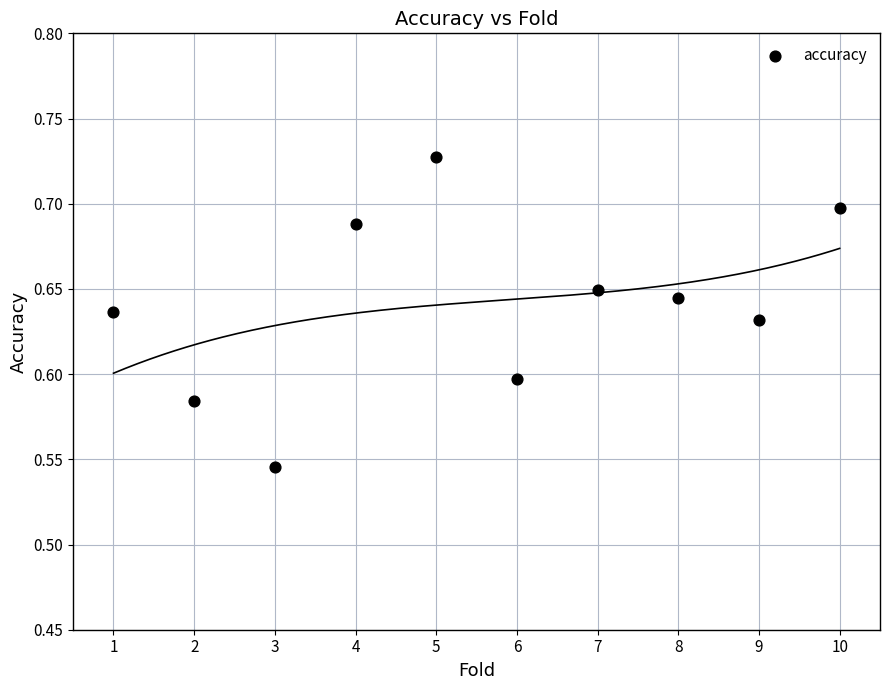

What is the average X value?

5.5